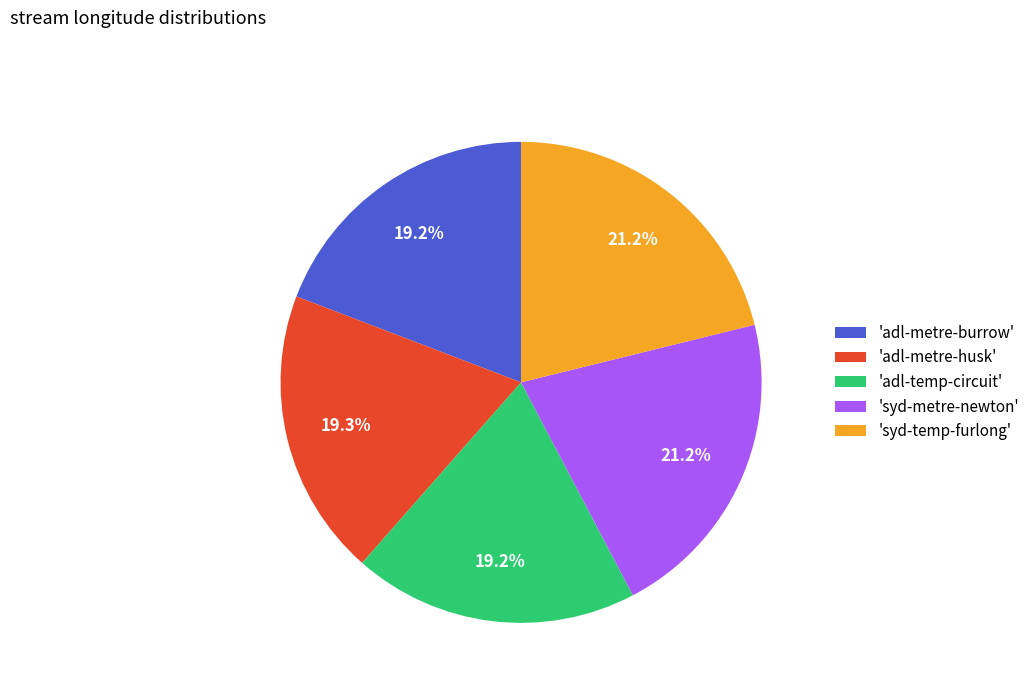

What is the ratio of the value at 'adl-metre-burrow' to the value at 'adl-metre-husk'?

1.0